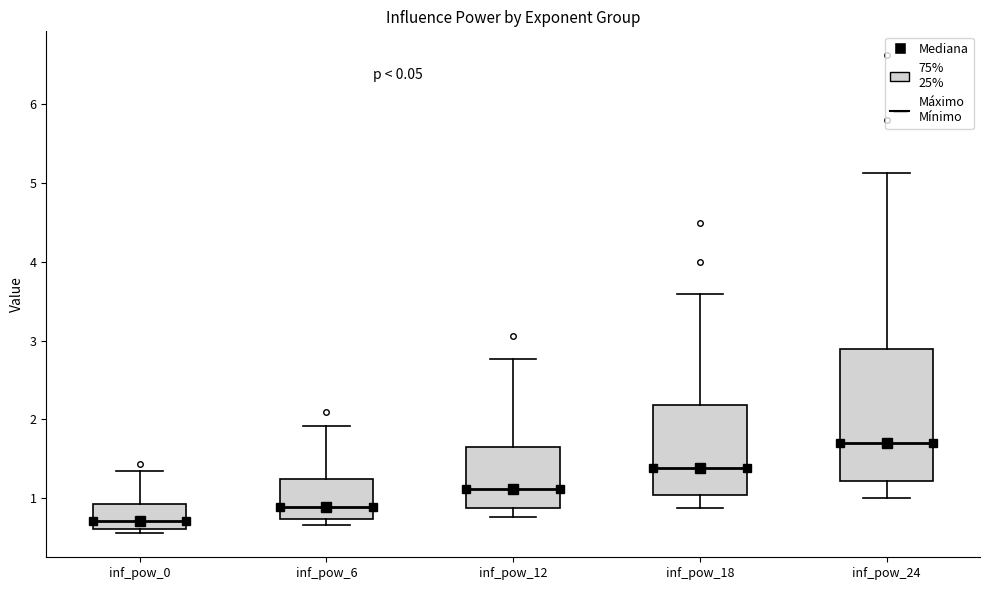

Where does the median line of the box for inf_pow_24 sit on the y-axis? The values are not printed on the chart, so give them approximately, as read against the axis.

1.7